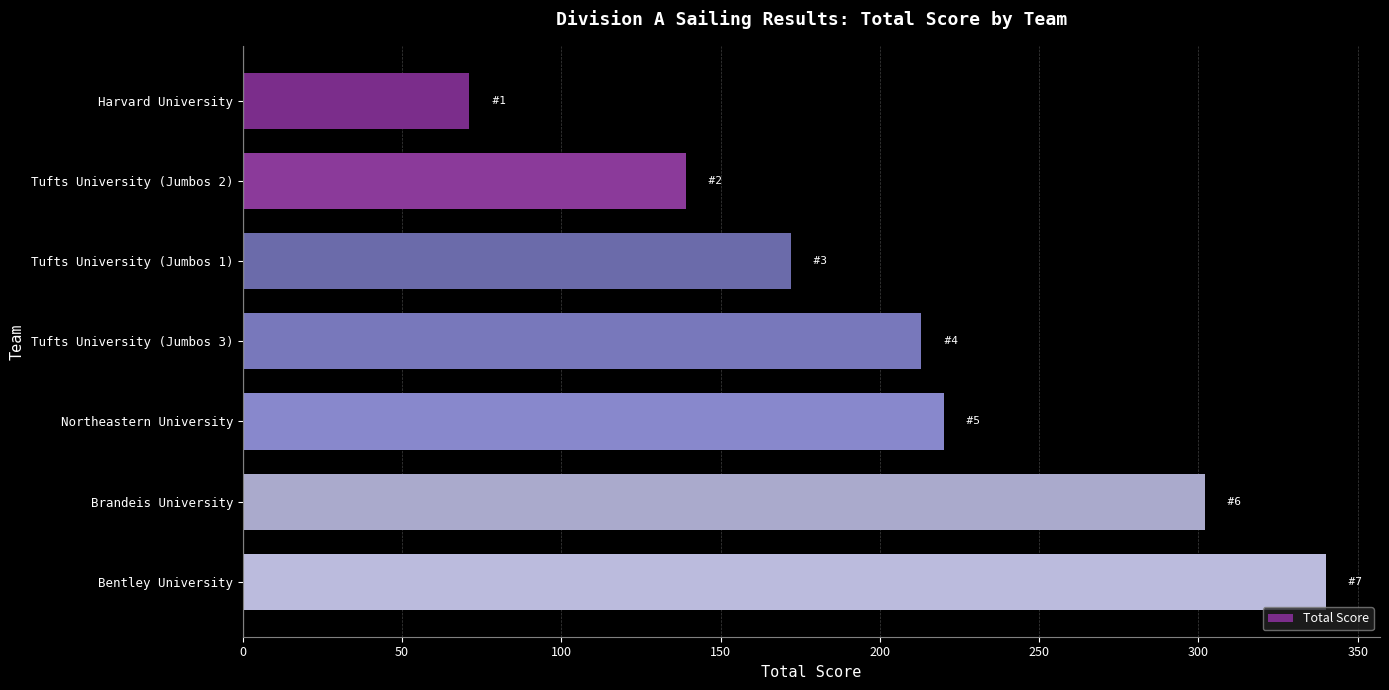

Where is the data nearest to the value 205?

Tufts University (Jumbos 3)